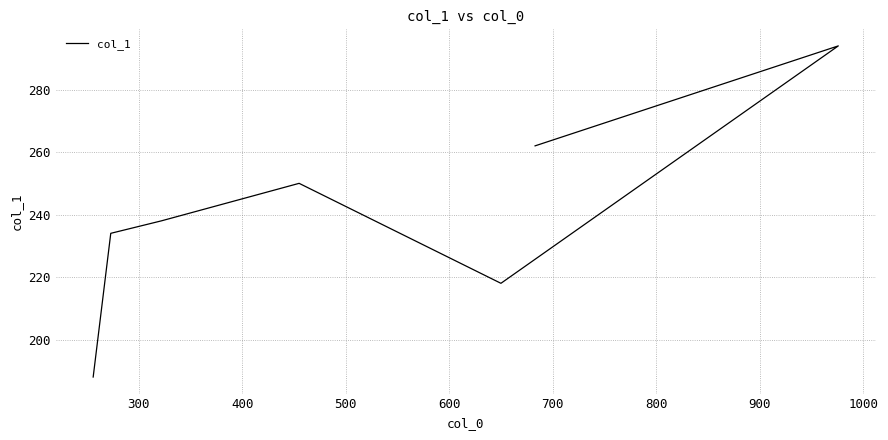

Count the number of categories in the chart.

7